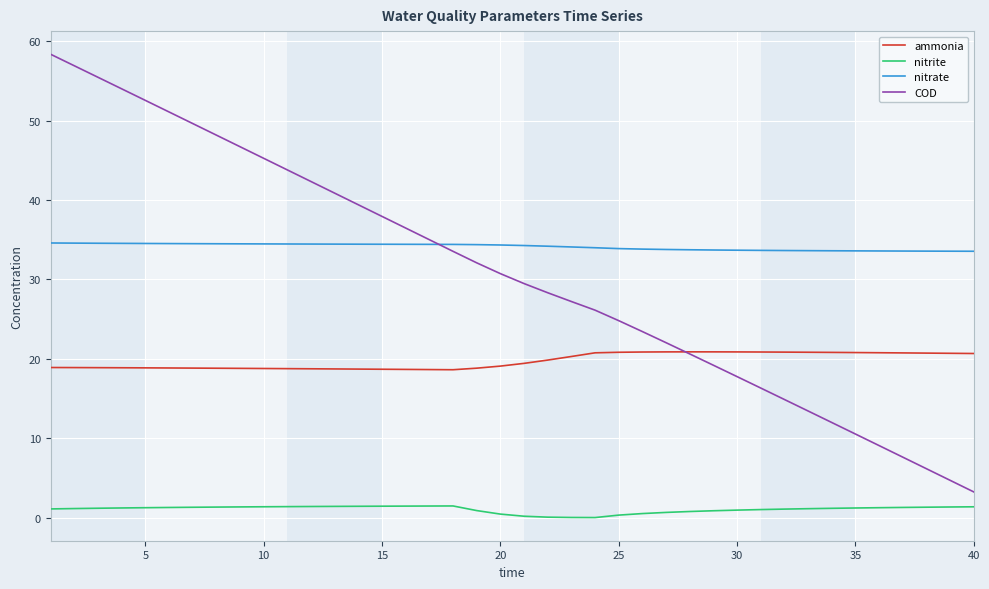

What is the difference between the second highest and minimum values in the ammonia series?

2.2